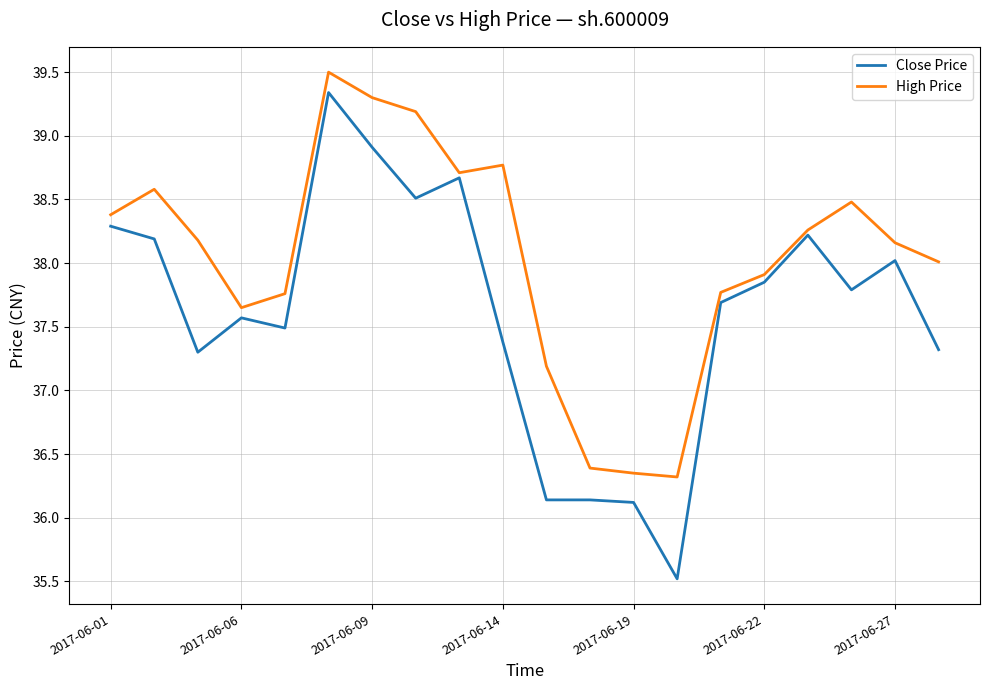

Which series has the largest total across all categories?

High Price